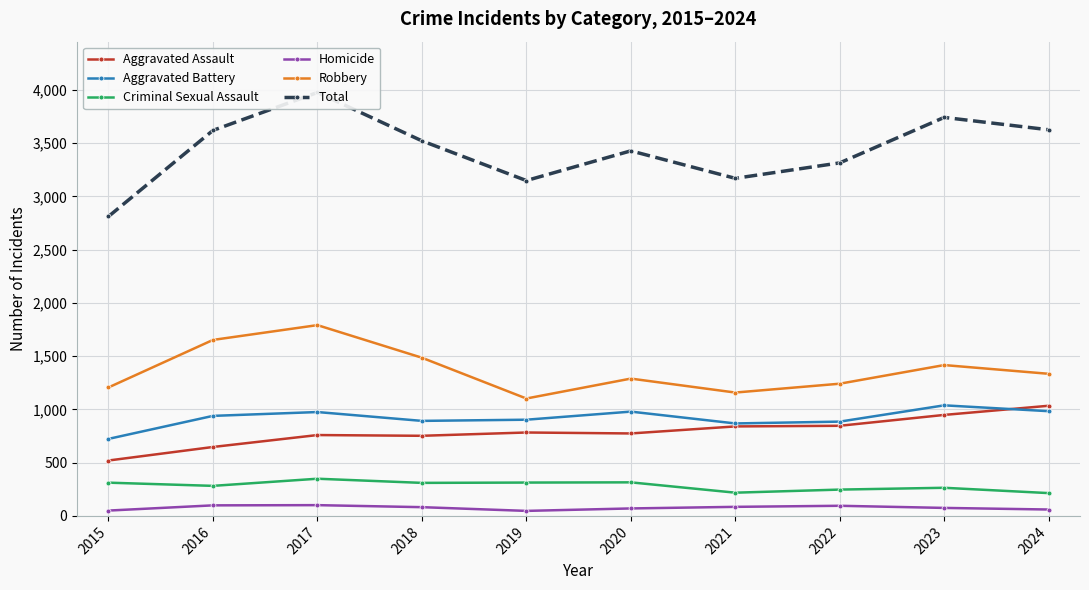

Is it true that Aggravated Battery equals 1361 at 2024?

False